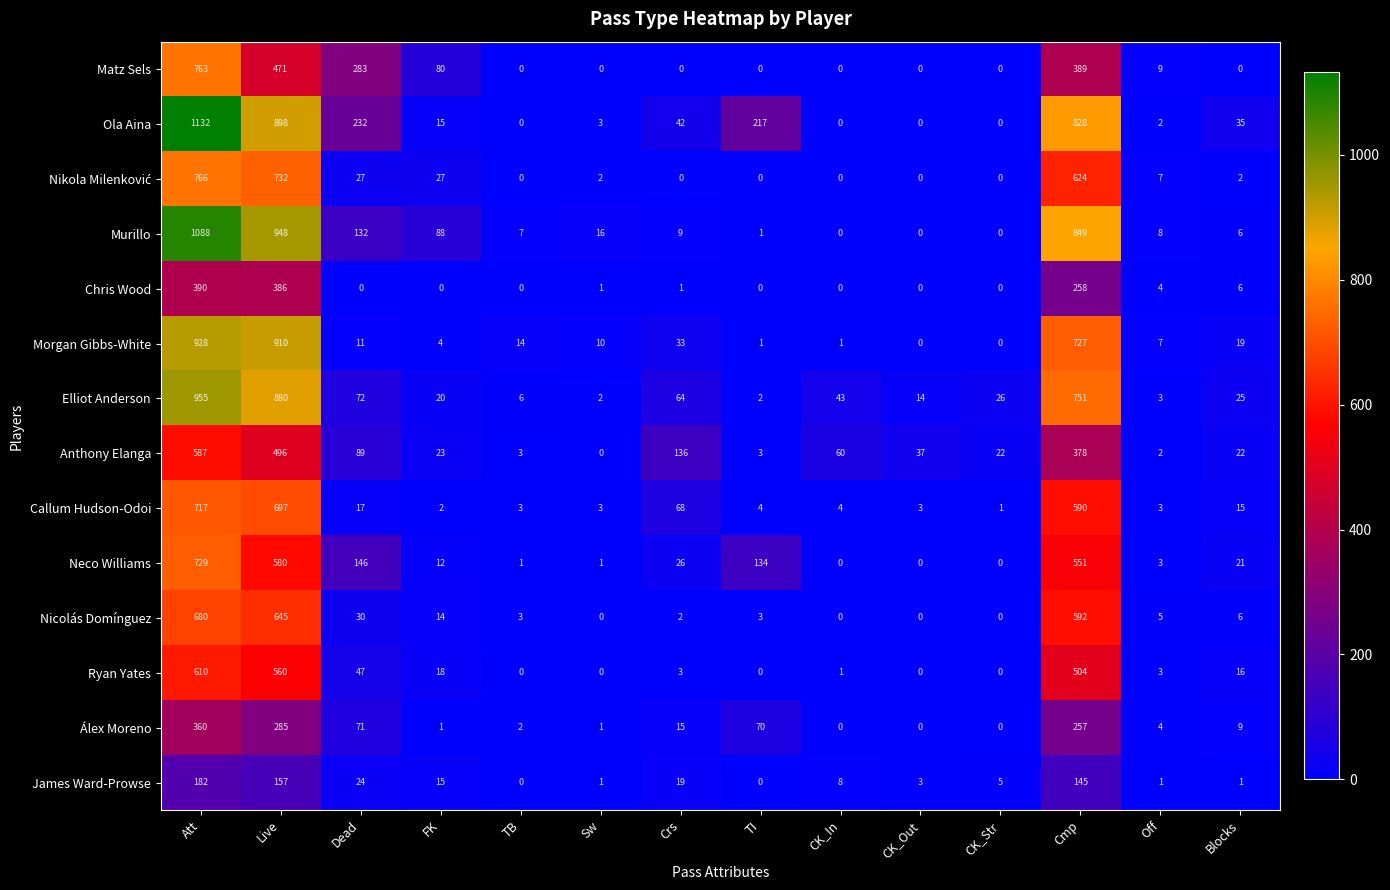

True or false: Murillo has a value of 948 at Live.

True